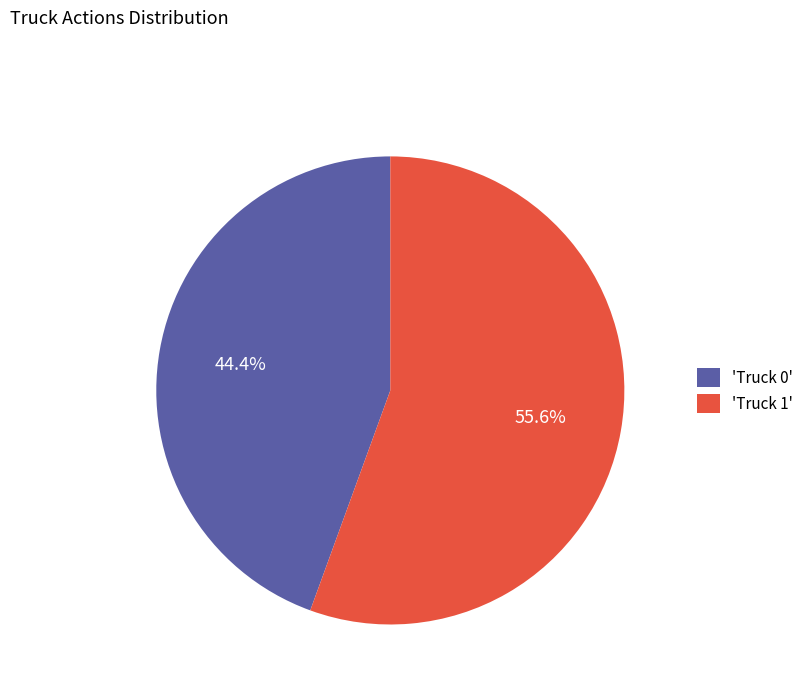

What is the smallest slice in the pie chart?

'Truck 0'